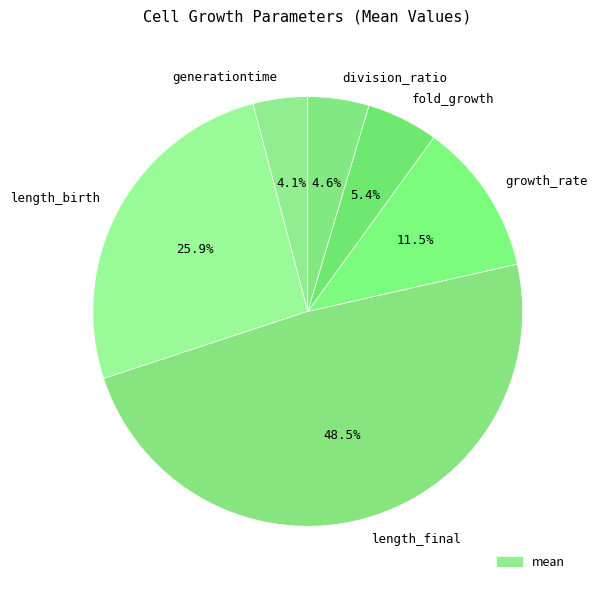

To the nearest percent, what is the average slice percentage?

17%